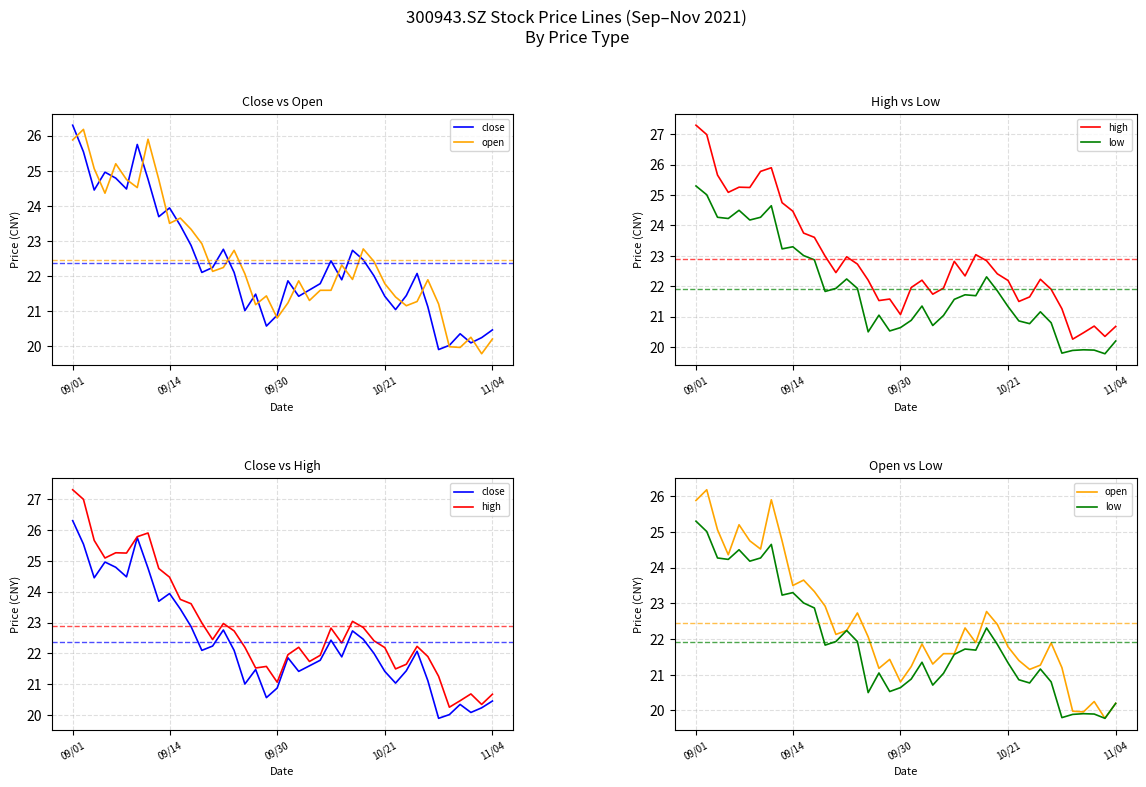

True or false: close and high cross at least once.

False